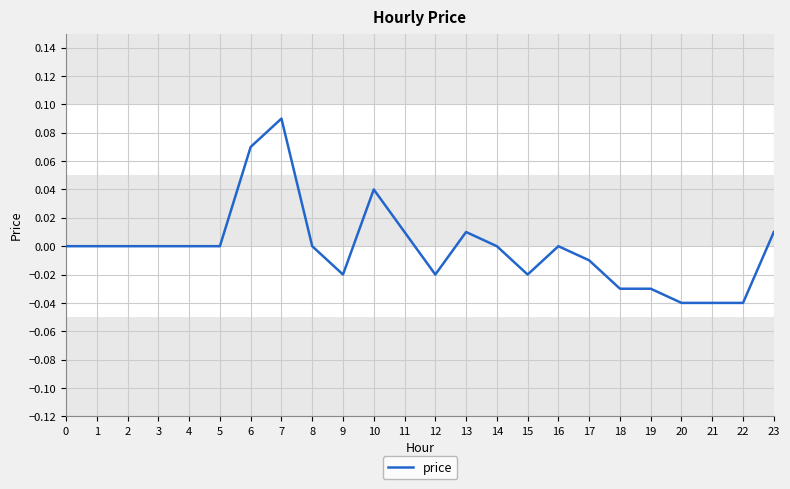

How many distinct data groups are displayed?

1